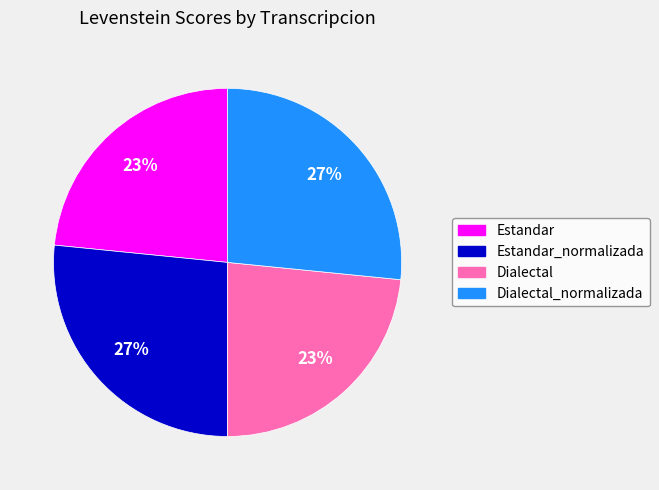

To the nearest percent, what is the average slice percentage?

25%